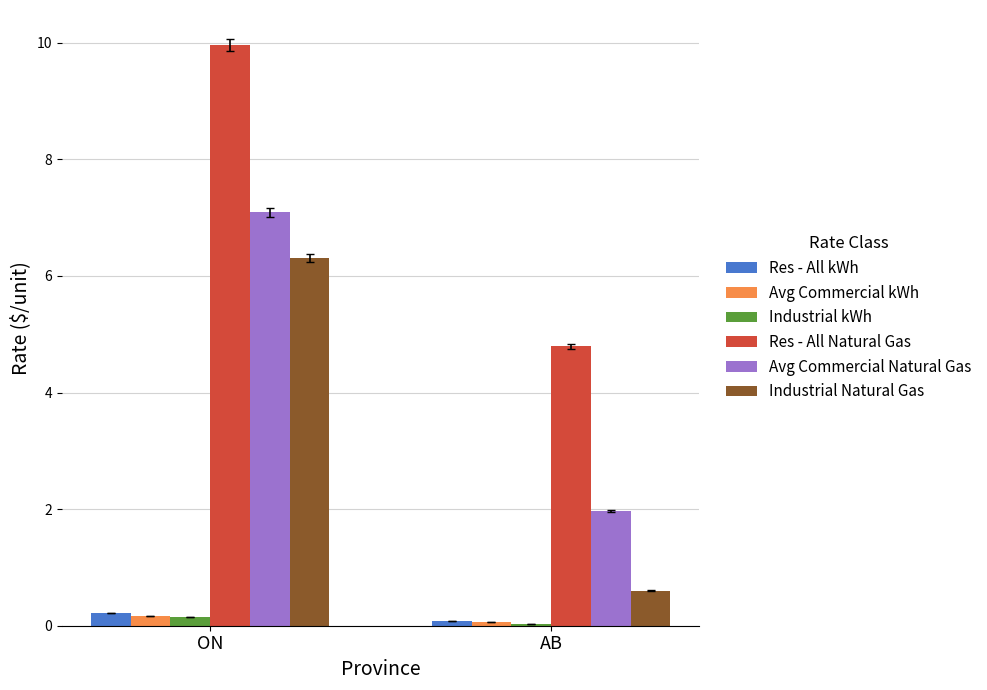

Where does the Avg Commercial Natural Gas series first go above 7?

ON